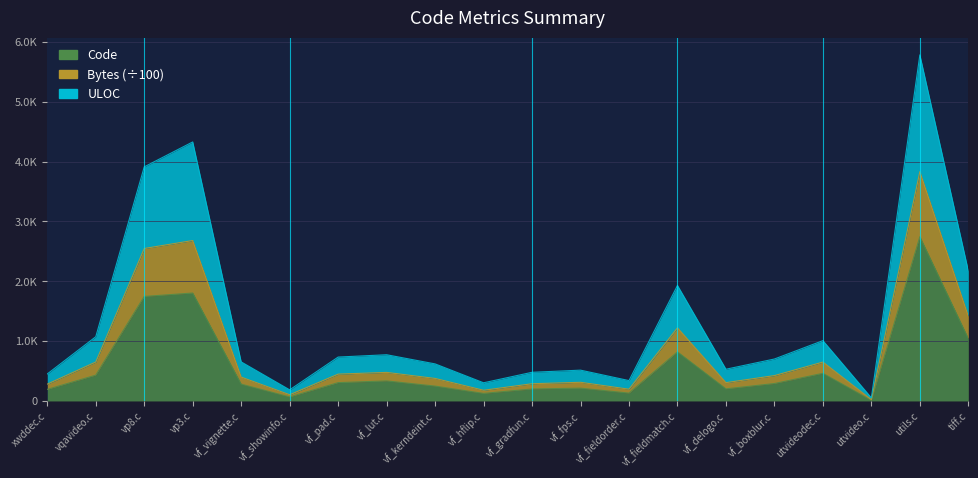

At which category does the chart reach its minimum across all series?

utvideo.c